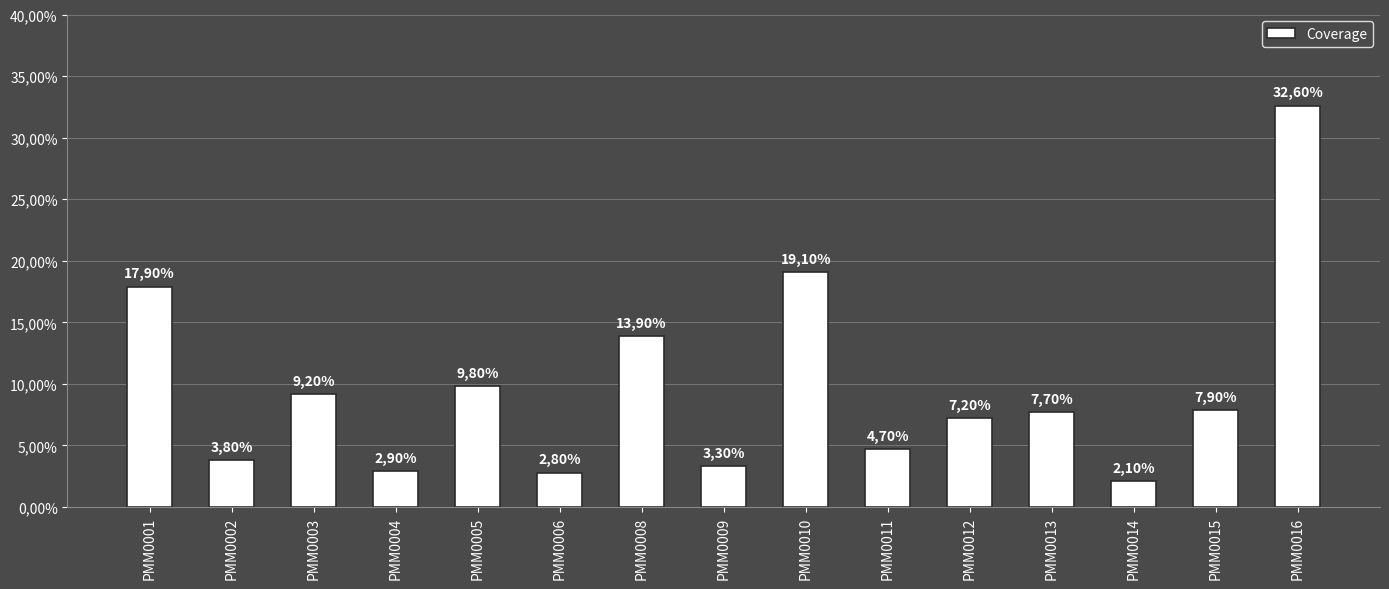

Are the bars horizontal?

No